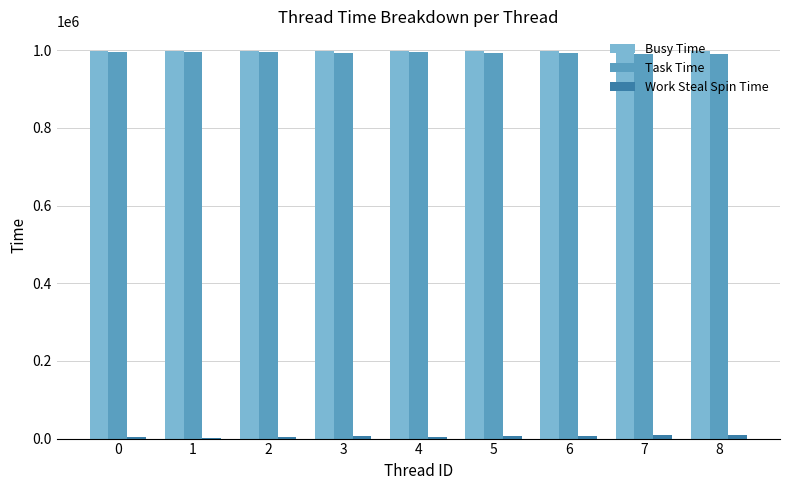

The value of Busy Time at 6 is 998657. True or false?

True